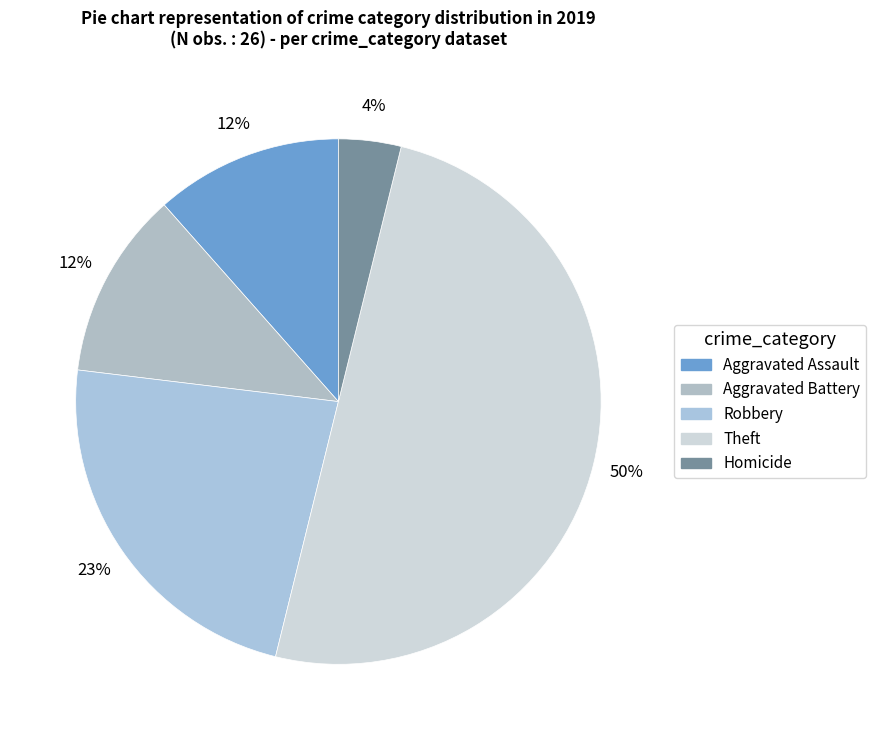

Which slice is the largest?

Theft